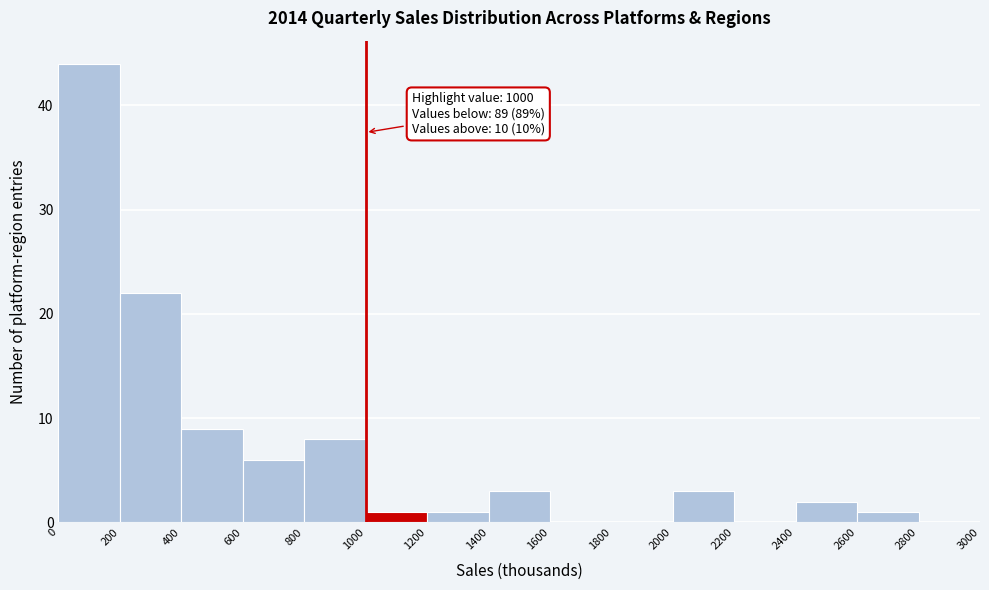

Which range on the x-axis has the tallest bar?

0 to 200